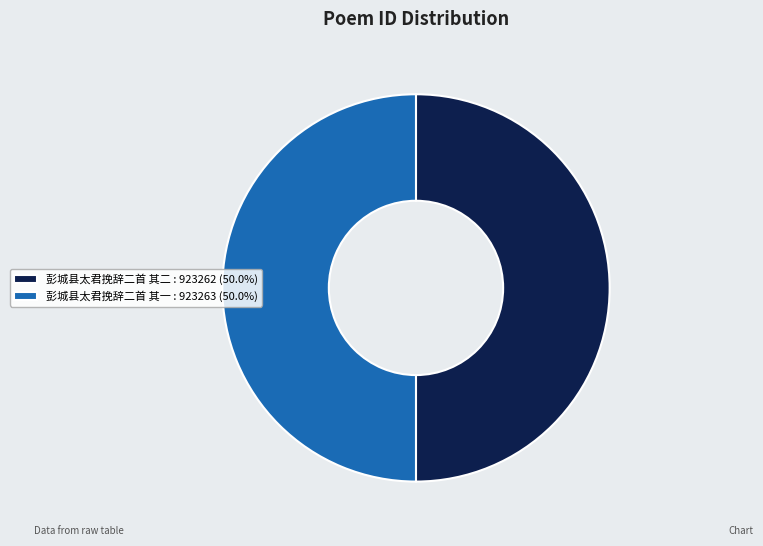

What is the ratio of the value at 彭城县太君挽辞二首 其一 : 923263 (50.0%) to the value at 彭城县太君挽辞二首 其二 : 923262 (50.0%)?

1.0